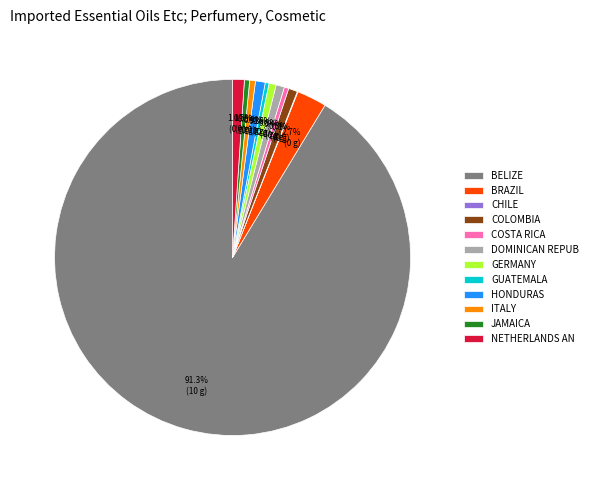

Is the sum of GUATEMALA and ITALY greater than half?

No